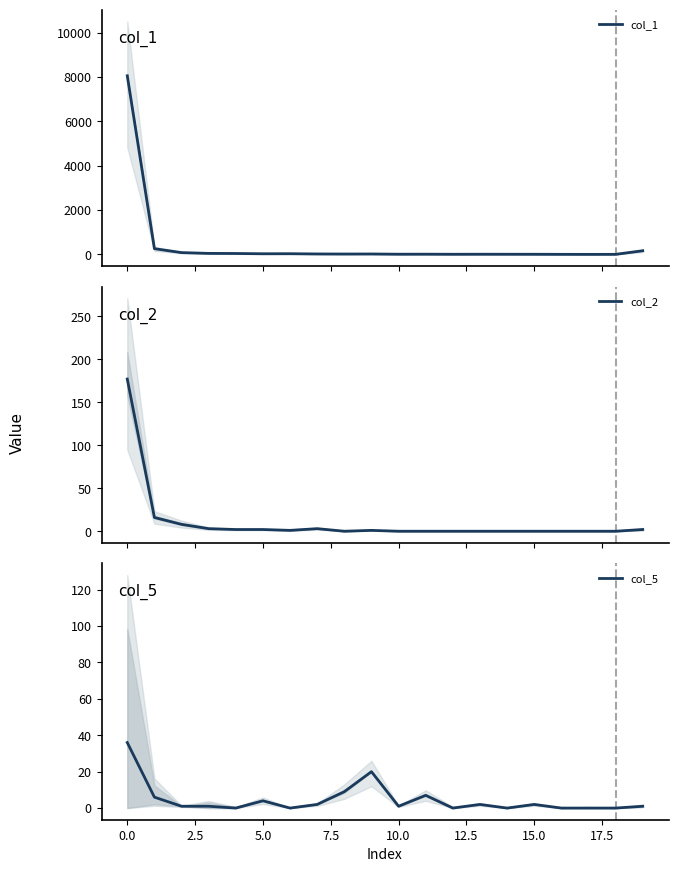

True or false: col_1 and col_2 cross at least once.

False